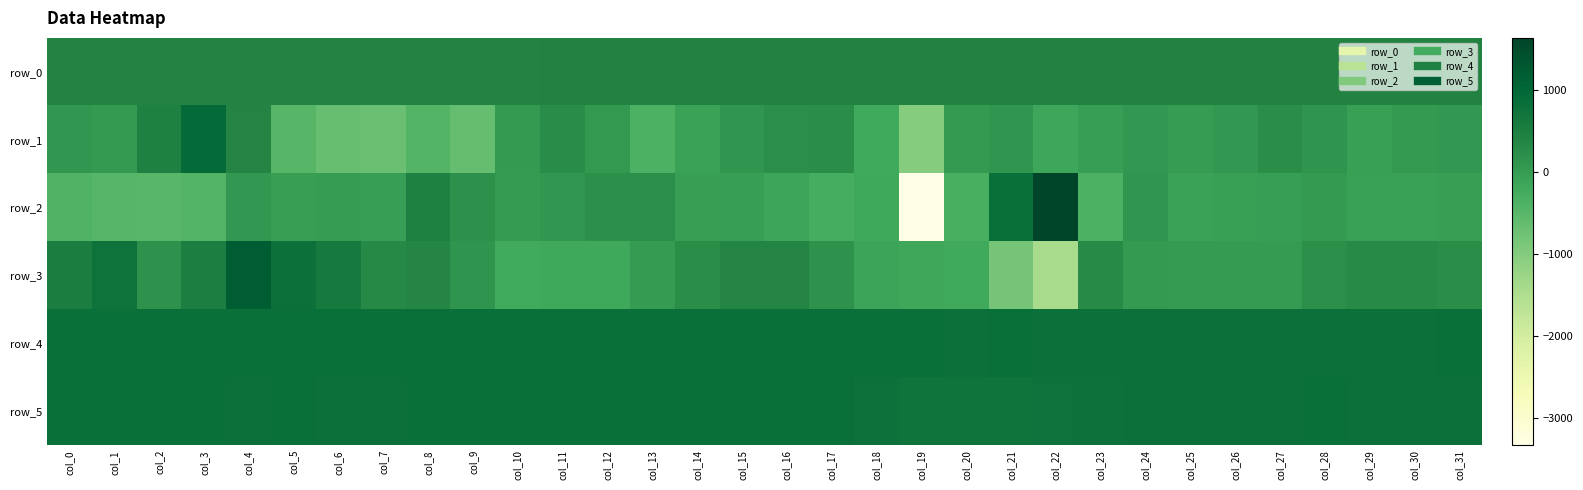

Which category has the highest value in the row_1 series?

col_3